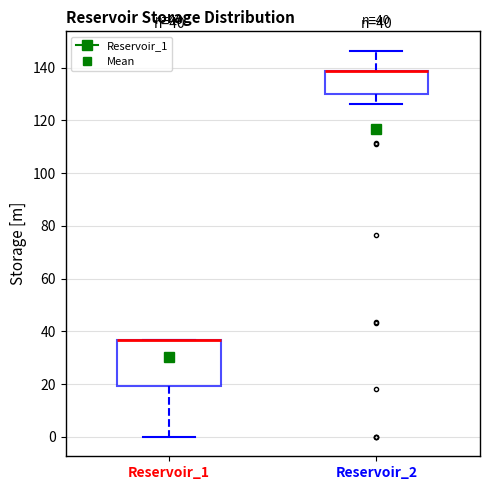

Comparing the boxes themselves (not the whiskers), which one is the tallest?

Reservoir_1